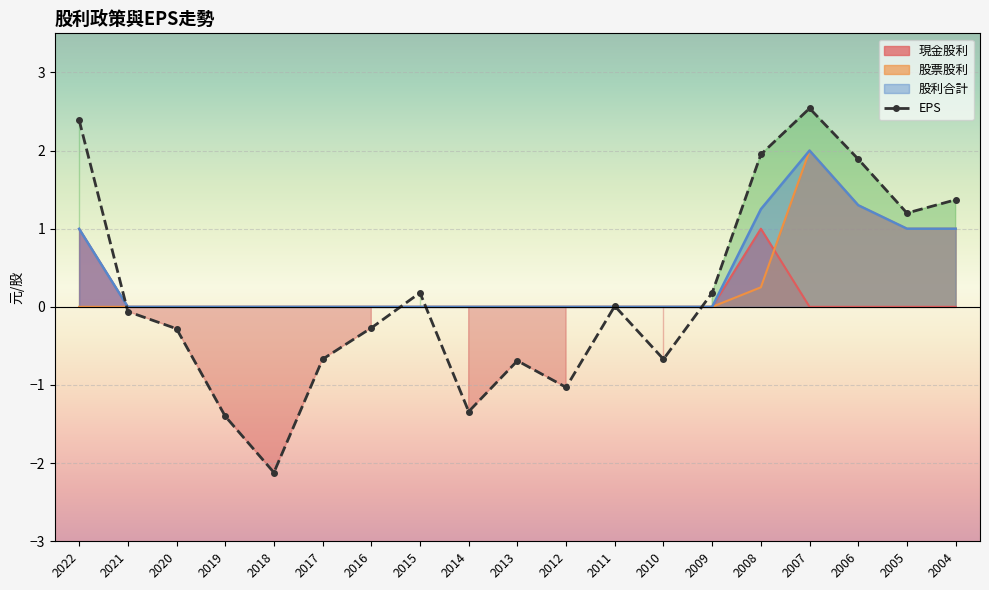

Reading left to right, list all the values displayed in this chart.

現金股利: 2022=1.0	2021=0.0	2020=0.0	2019=0.0	2018=0.0	2017=0.0	2016=0.0	2015=0.0	2014=0.0	2013=0.0	2012=0.0	2011=0.0	2010=0.0	2009=0.0	2008=1.0	2007=0.0	2006=0.0	2005=0.0	2004=0.0
股票股利: 2022=0.0	2021=0.0	2020=0.0	2019=0.0	2018=0.0	2017=0.0	2016=0.0	2015=0.0	2014=0.0	2013=0.0	2012=0.0	2011=0.0	2010=0.0	2009=0.0	2008=0.2	2007=2.0	2006=1.3	2005=1.0	2004=1.0
股利合計: 2022=1.0	2021=0.0	2020=0.0	2019=0.0	2018=0.0	2017=0.0	2016=0.0	2015=0.0	2014=0.0	2013=0.0	2012=0.0	2011=0.0	2010=0.0	2009=0.0	2008=1.2	2007=2.0	2006=1.3	2005=1.0	2004=1.0
EPS: 2022=2.4	2021=-0.1	2020=-0.3	2019=-1.4	2018=-2.1	2017=-0.7	2016=-0.3	2015=0.2	2014=-1.3	2013=-0.7	2012=-1.0	2011=0.0	2010=-0.7	2009=0.2	2008=1.9	2007=2.5	2006=1.9	2005=1.2	2004=1.4